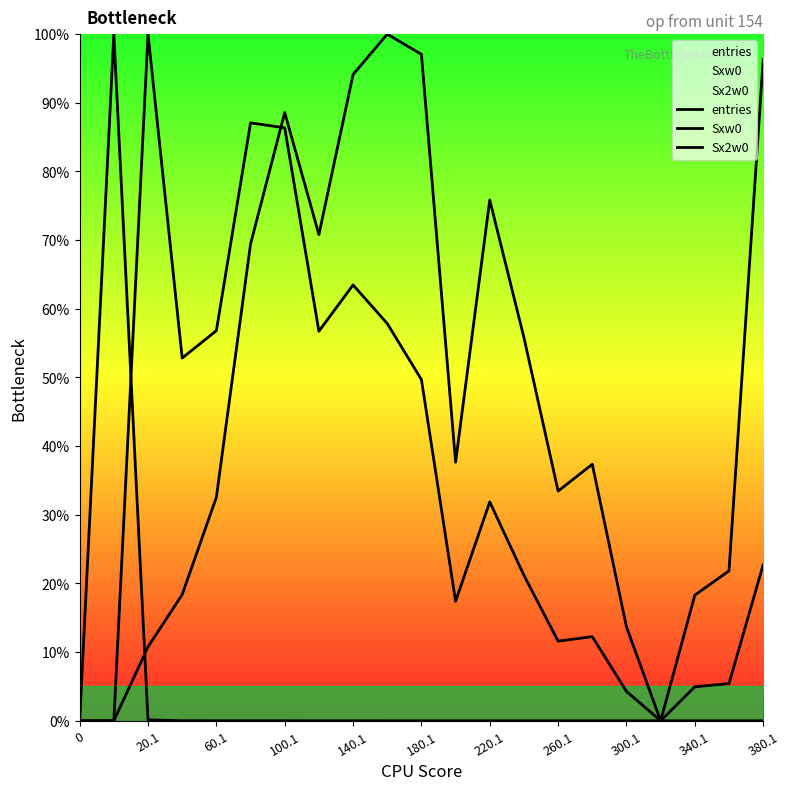

Which series ends up on top after the final intersection of Sxw0 and Sx2w0?

Sx2w0